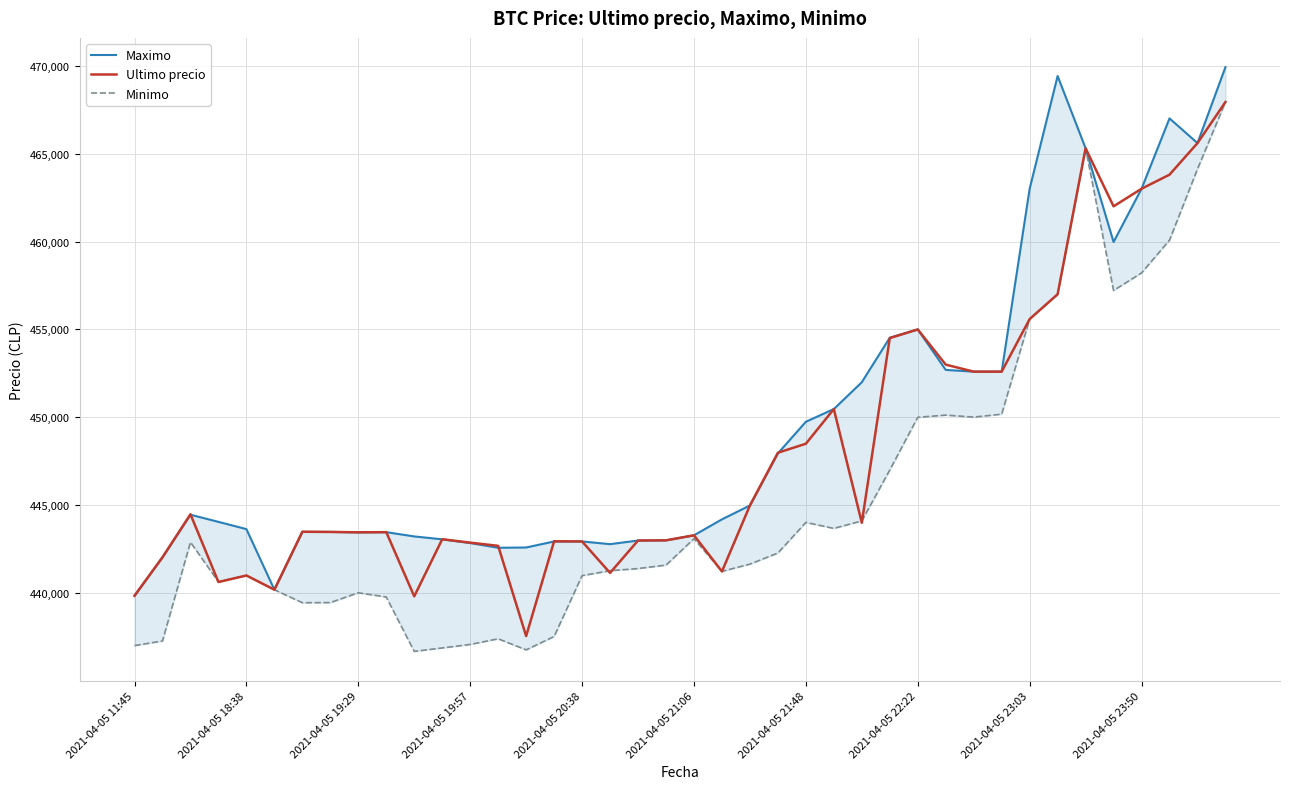

What is the value of the Maximo point at the 34th from the left?

469410